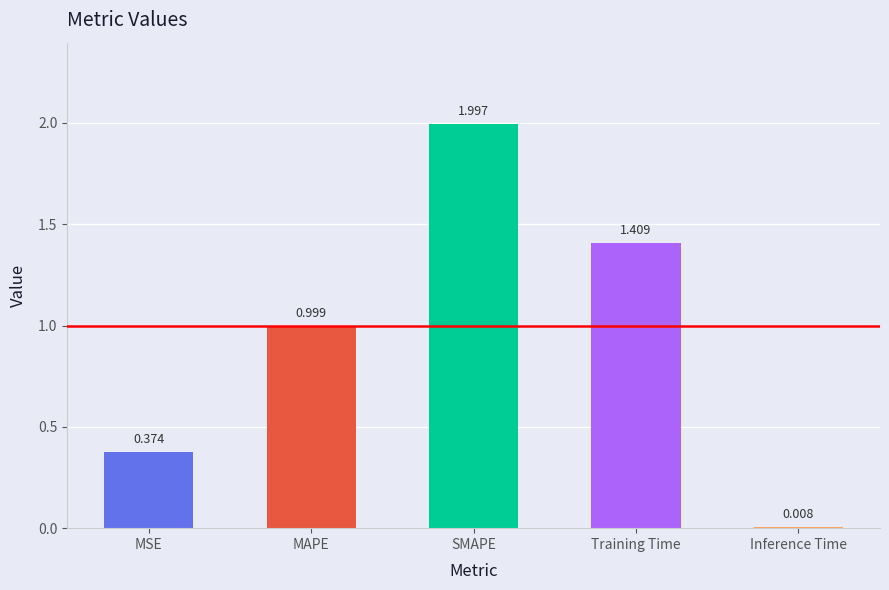

What is the label of the 4th bar from the right?

MAPE